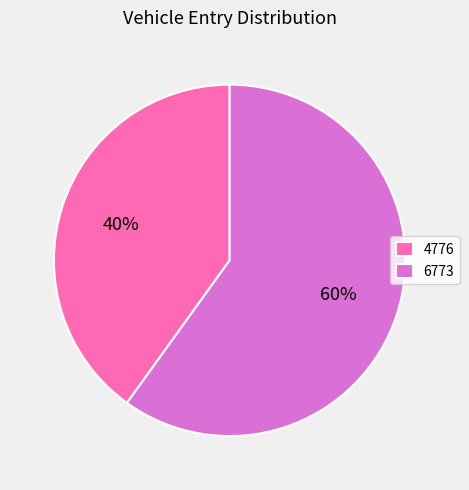

How many slices are in this pie chart?

2